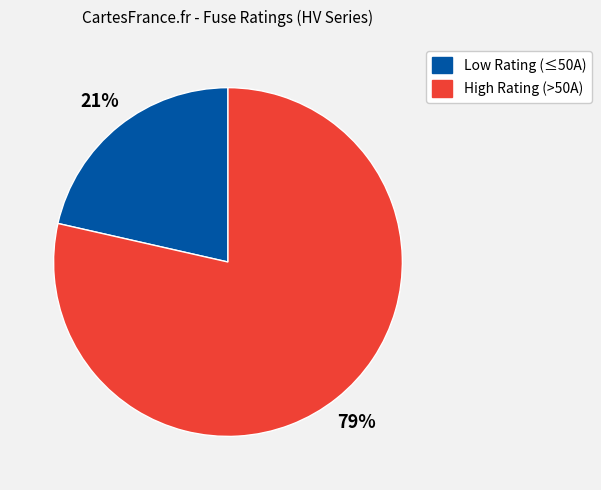

How many slices are in this pie chart?

2